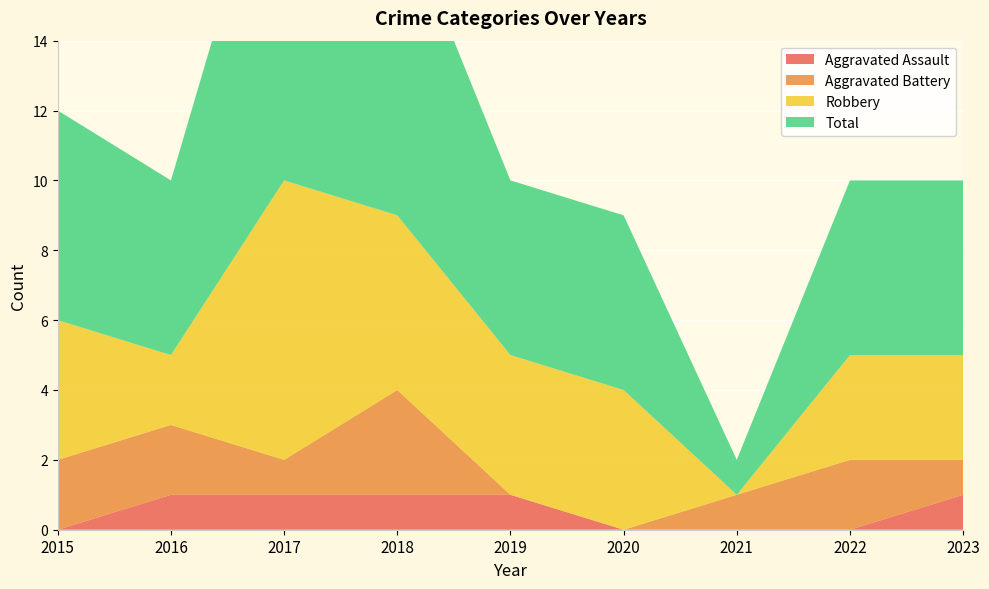

Reading left to right, transcribe all the data shown in this chart.

Aggravated Assault: 2015=0	2016=1	2017=1	2018=1	2019=1	2020=0	2021=0	2022=0	2023=1
Aggravated Battery: 2015=2	2016=2	2017=1	2018=3	2019=0	2020=0	2021=1	2022=2	2023=1
Robbery: 2015=4	2016=2	2017=8	2018=5	2019=4	2020=4	2021=0	2022=3	2023=3
Total: 2015=6	2016=5	2017=11	2018=9	2019=5	2020=5	2021=1	2022=5	2023=5